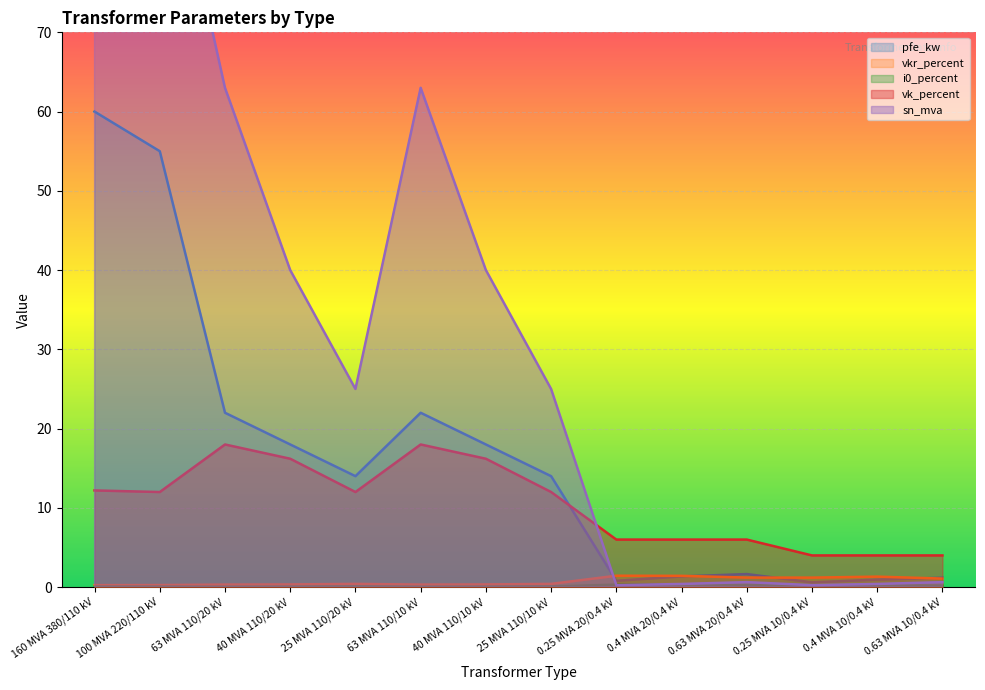

What is the label of the 12th point from the left?

0.25 MVA 10/0.4 kV